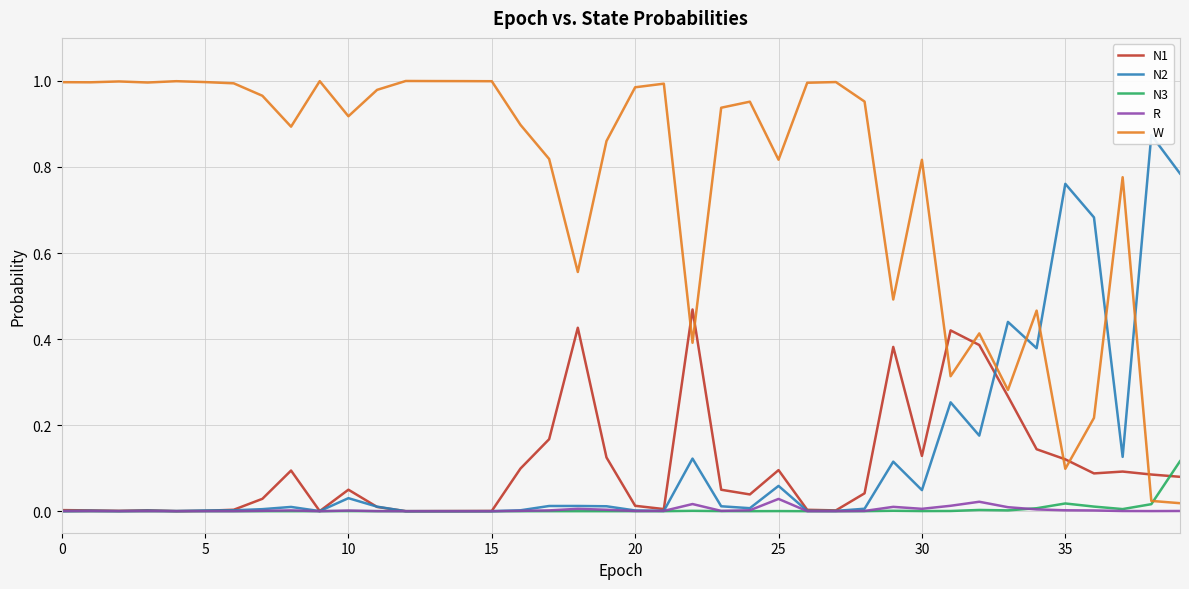

Which series has the largest total across all categories?

W